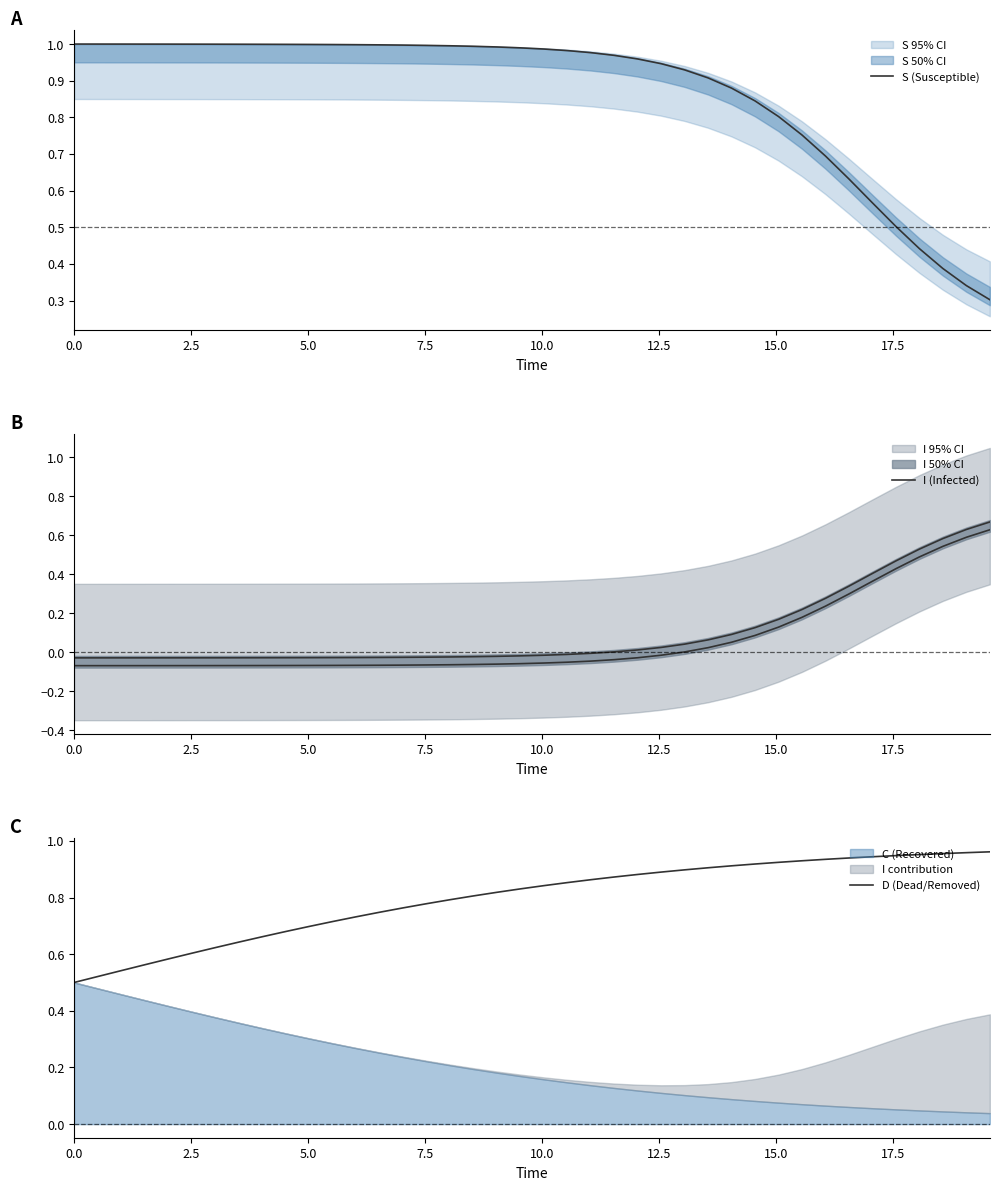

How many distinct data groups are displayed?

3